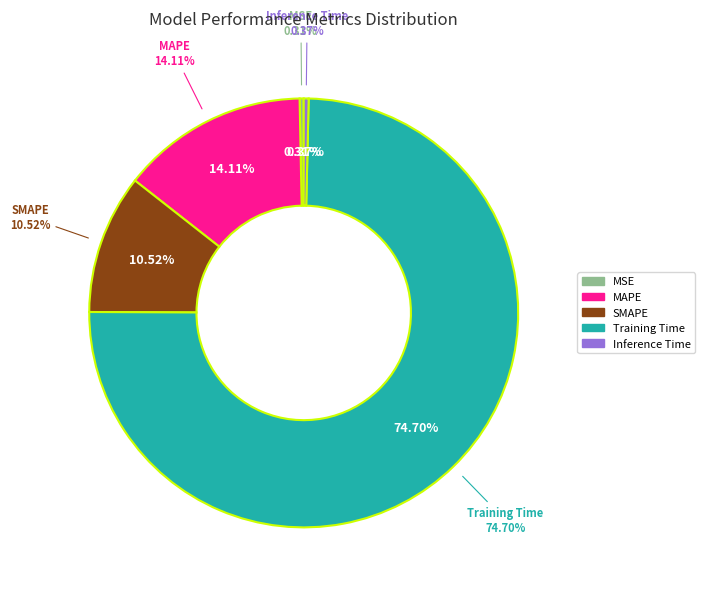

How many segments does this pie chart have?

5